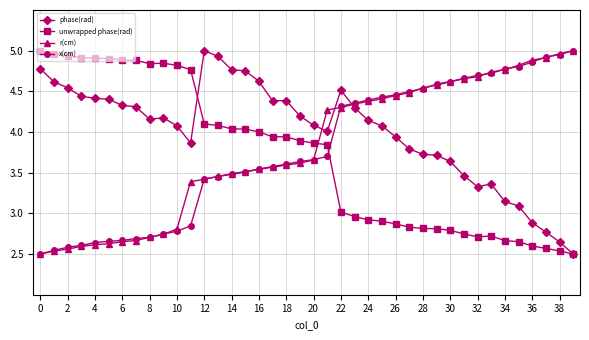

True or false: unwrapped phase(rad) has more than 2 interior local peaks.

True